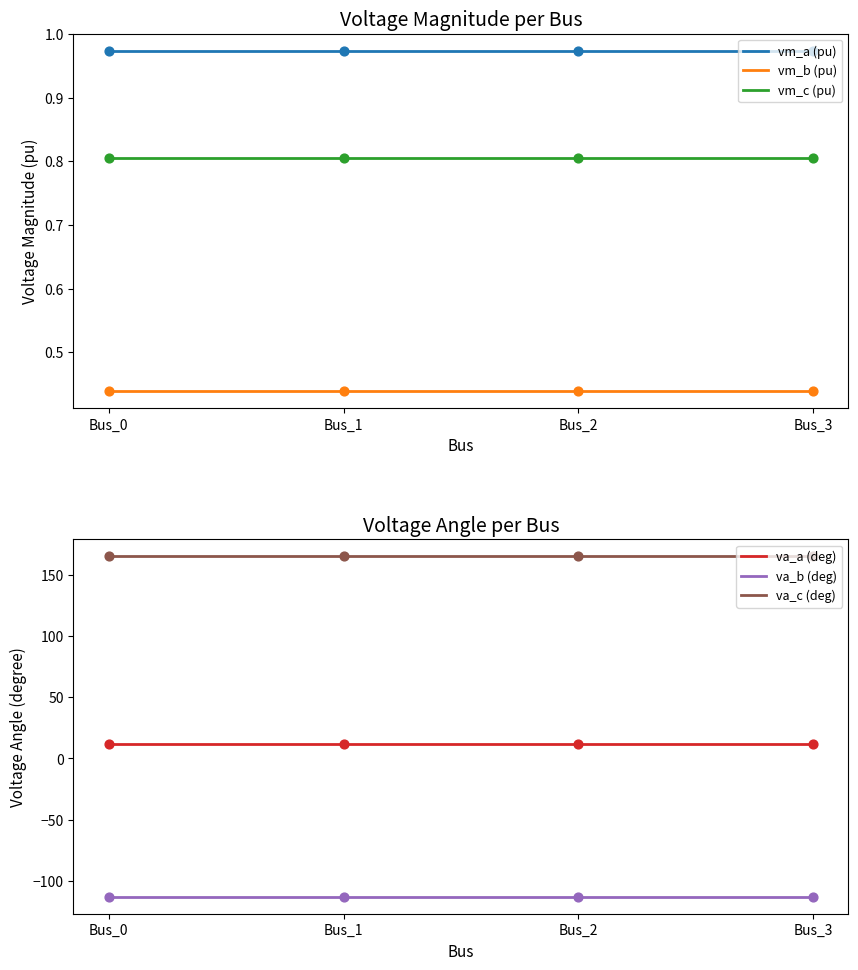

Which series contains the lowest Y value?

va_b (deg)